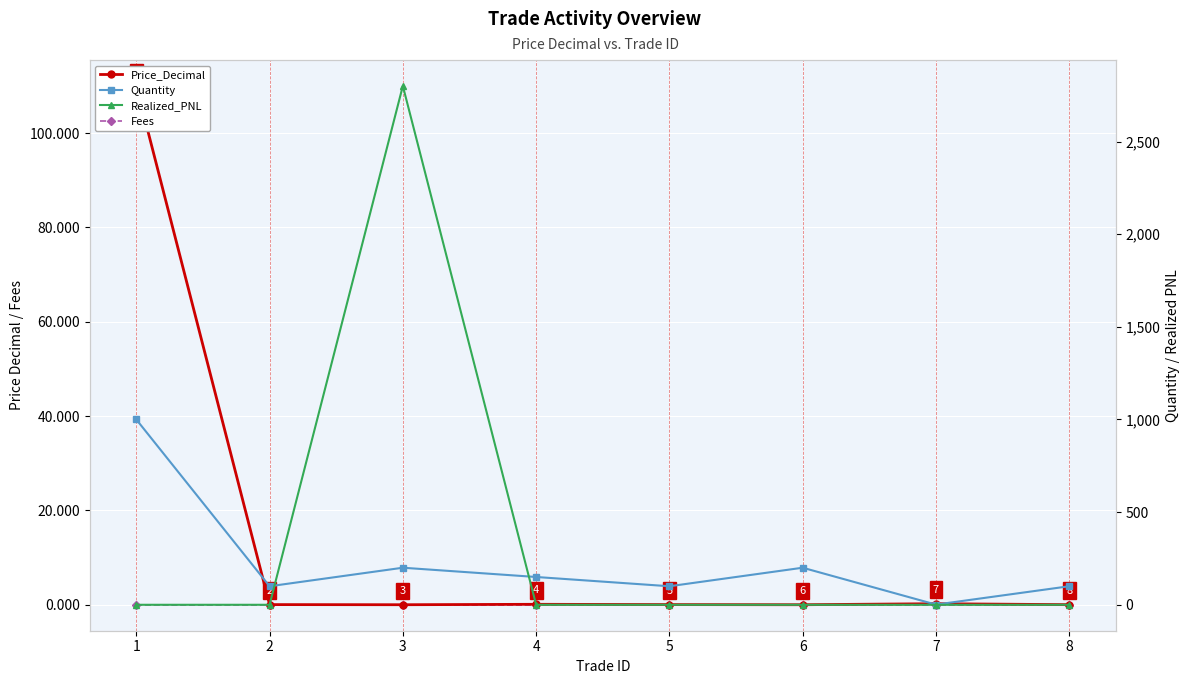

What is the sum of all Realized_PNL values?

2800.0